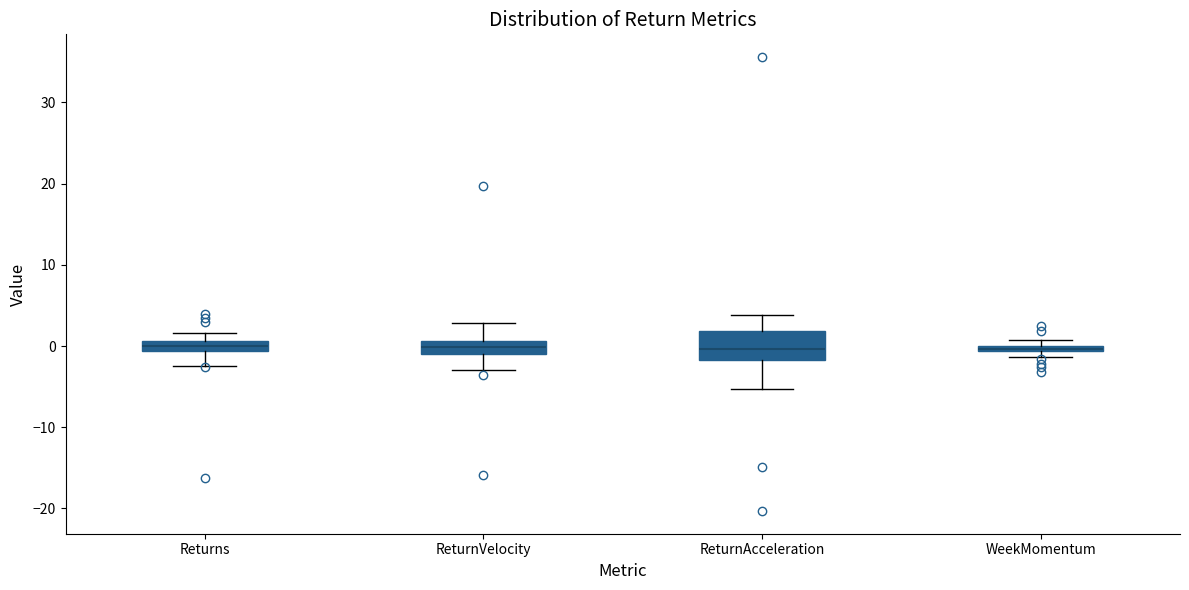

Where is the lower edge of the box for ReturnAcceleration on the y-axis? The values are not printed on the chart, so give them approximately, as read against the axis.

-2